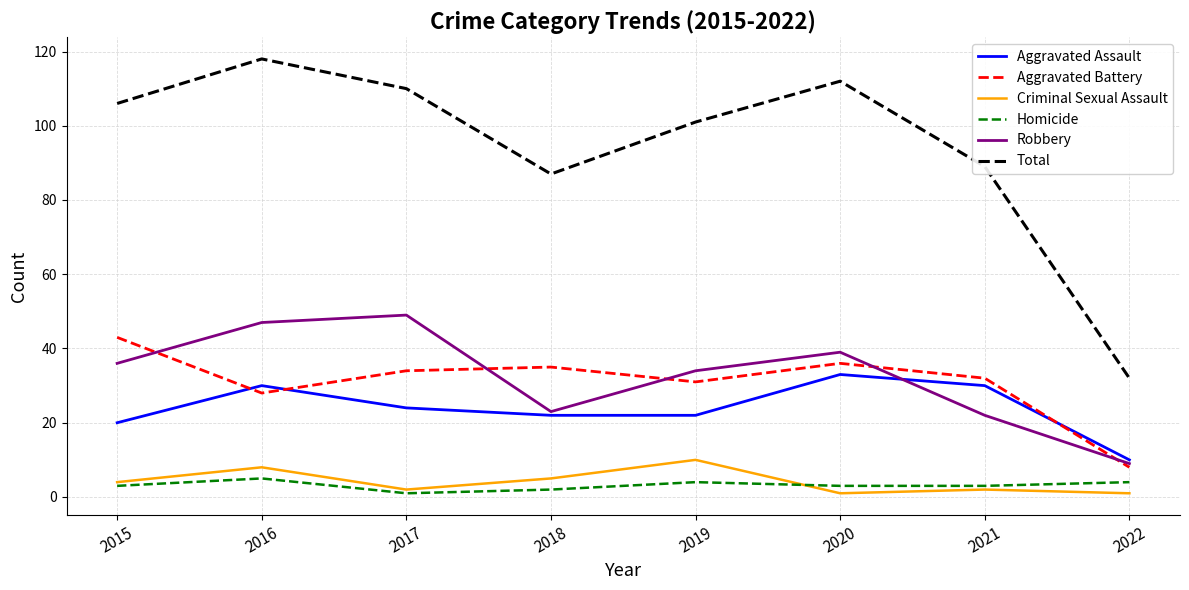

What is the sum of all Total values?

755